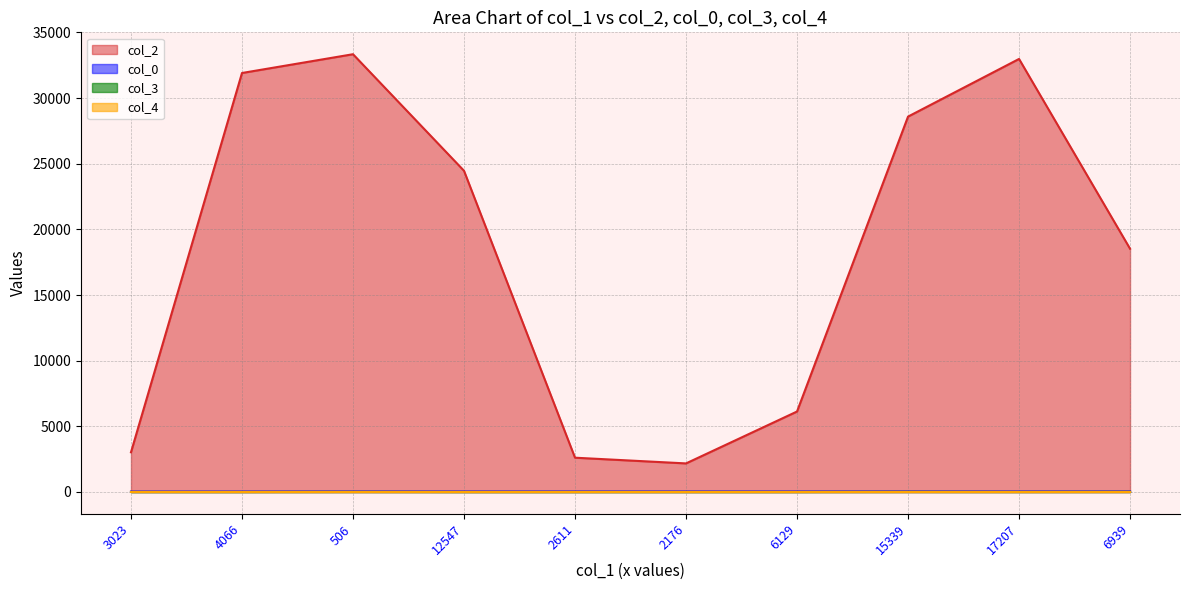

Which has a higher value, 2611 or 15339?

15339